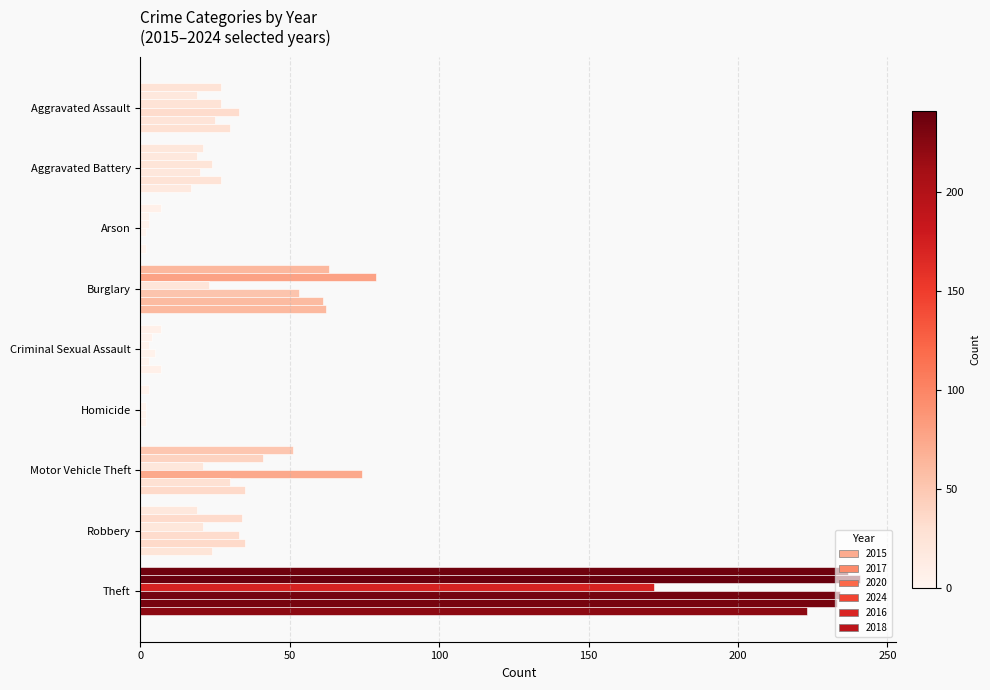

What value does the 2016 series have at Theft?

233